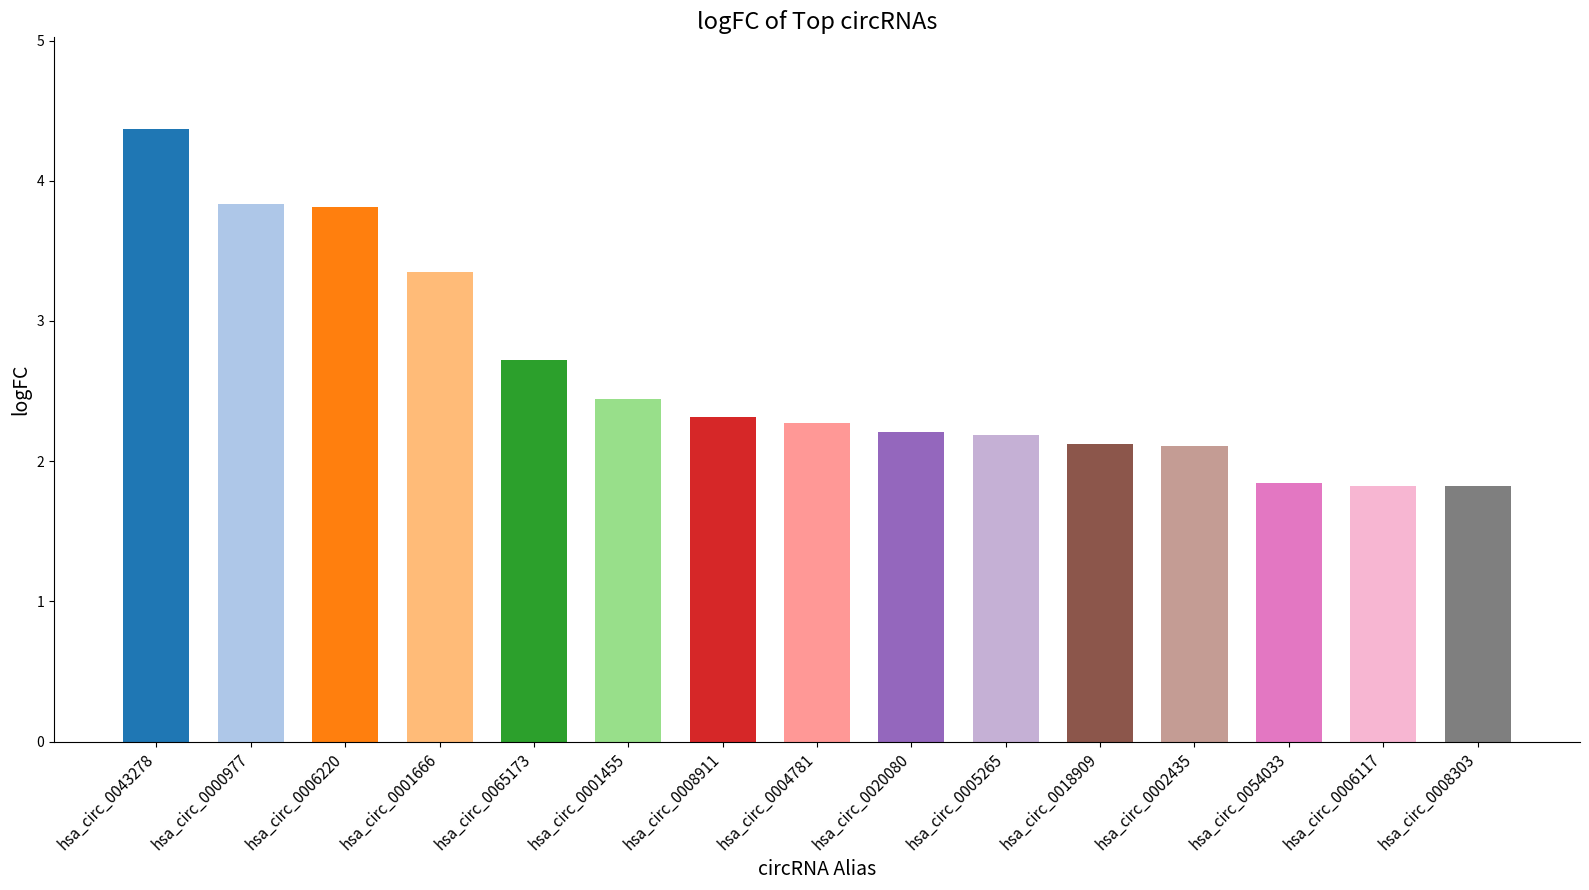

Which has a higher value, hsa_circ_0054033 or hsa_circ_0020080?

hsa_circ_0020080